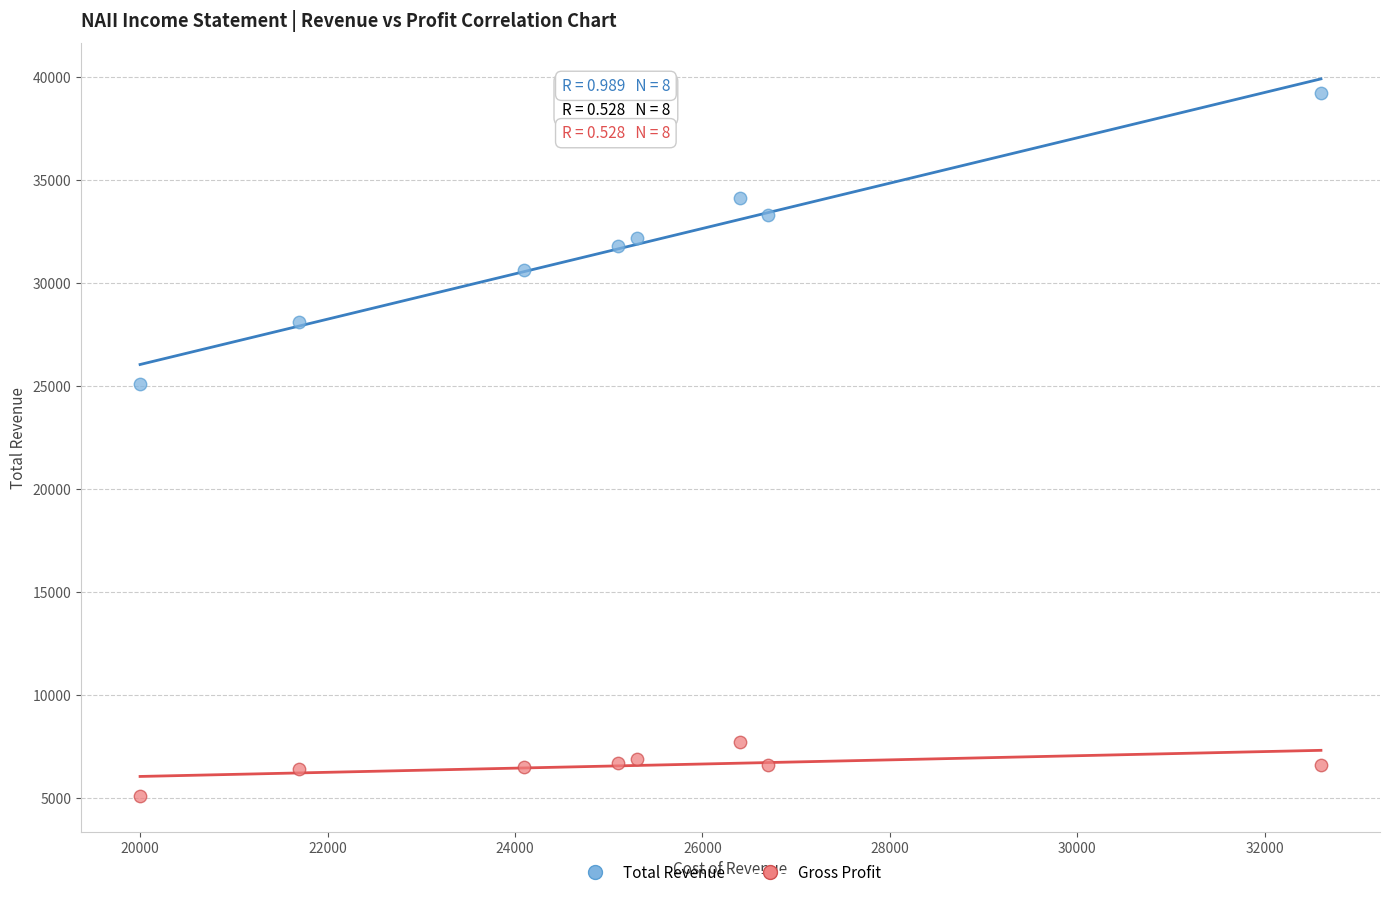

Which series reaches the maximum Y coordinate?

Total Revenue